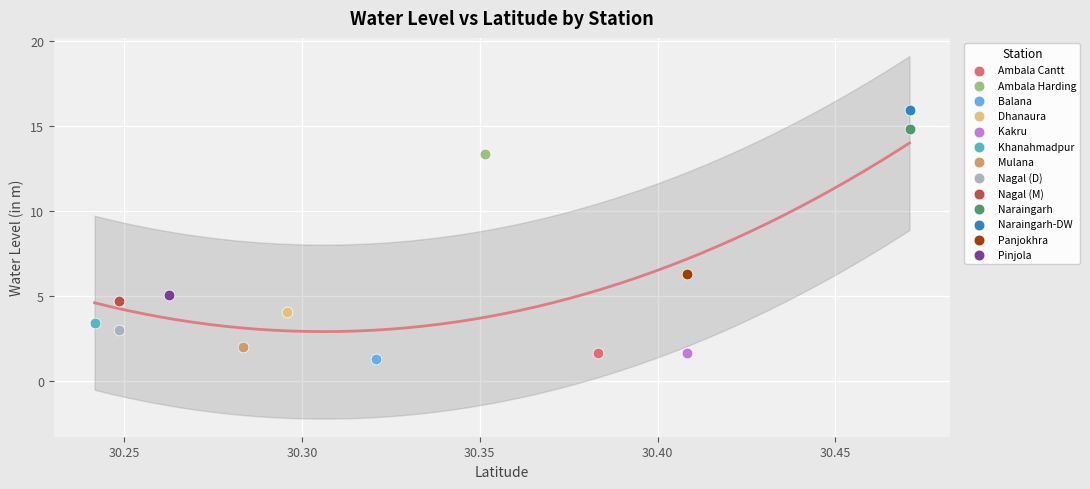

Which series reaches the maximum Y coordinate?

Naraingarh-DW